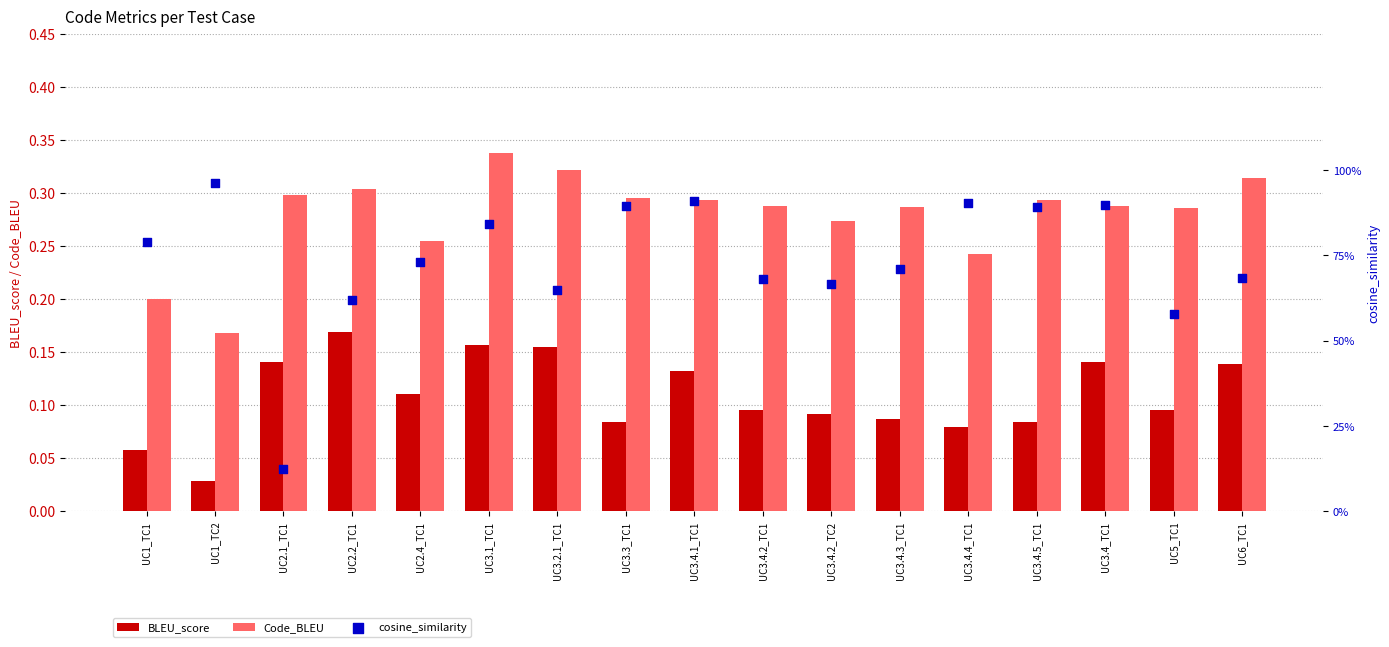

At which category is the sum across all series the highest?

UC3.1_TC1